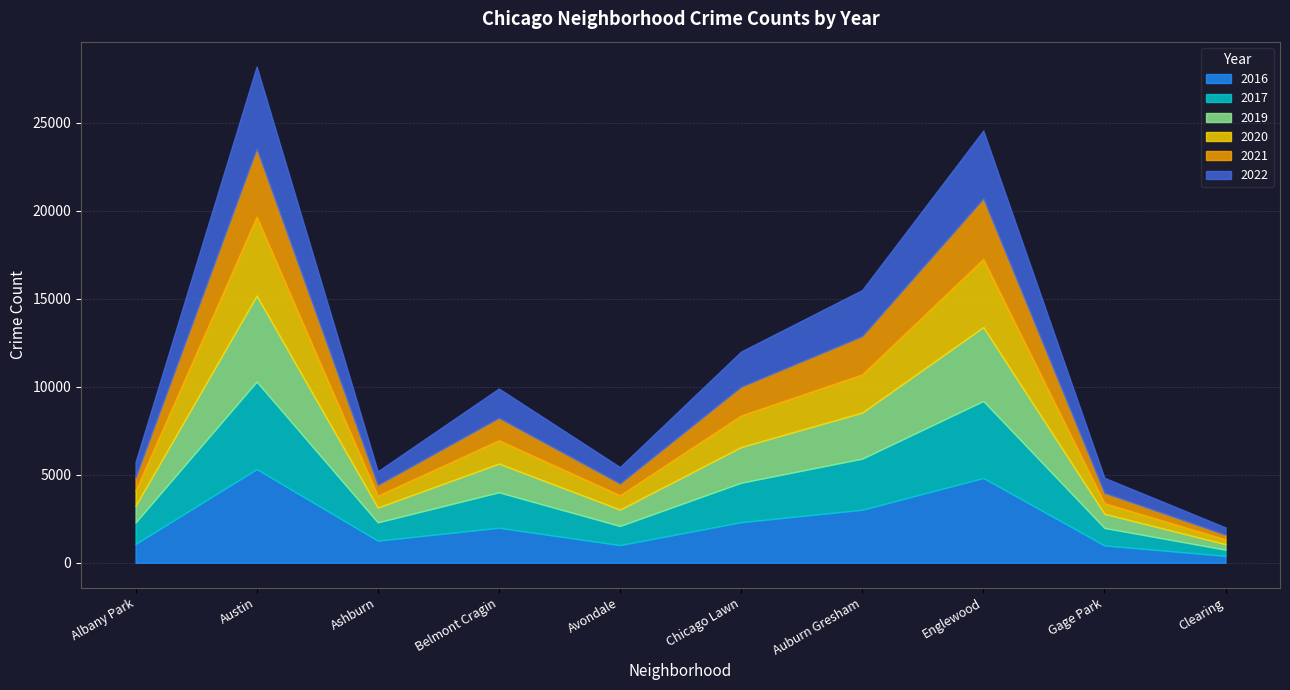

What is the label of the 4th point from the left?

Belmont Cragin